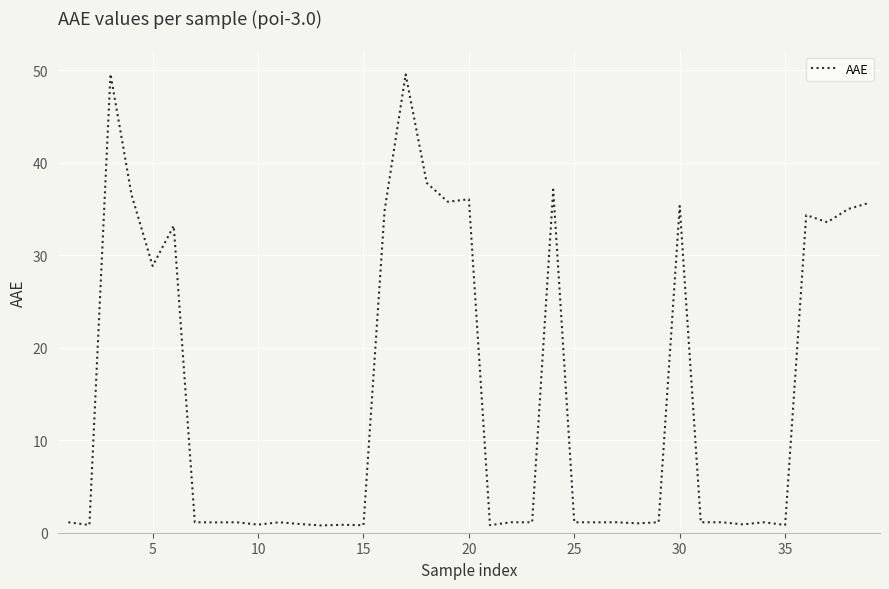

What is the greatest value displayed?

49.6